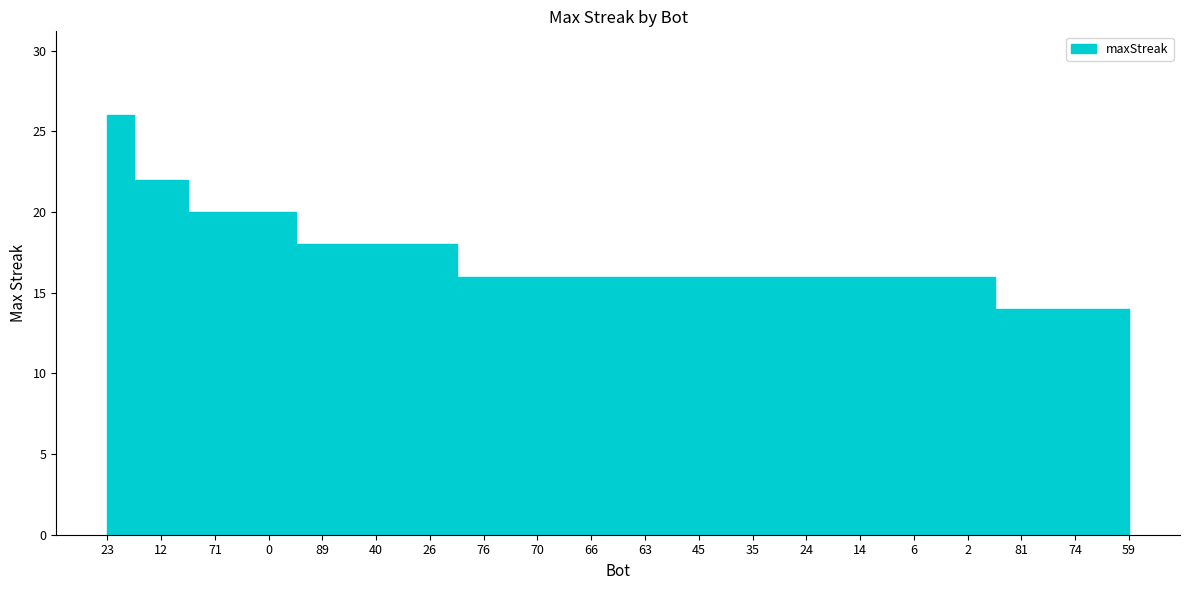

List the labels in order of value, smallest first.

81, 74, 59, 76, 70, 66, 63, 45, 35, 24, 14, 6, 2, 89, 40, 26, 71, 0, 12, 23